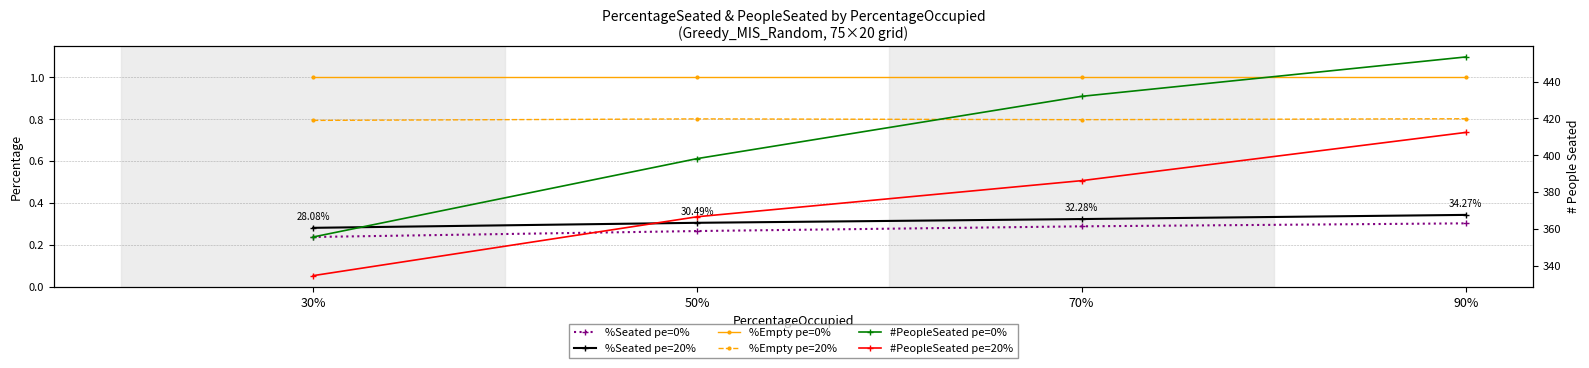

True or false: %Empty pe=0% and #PeopleSeated pe=0% cross at least once.

False